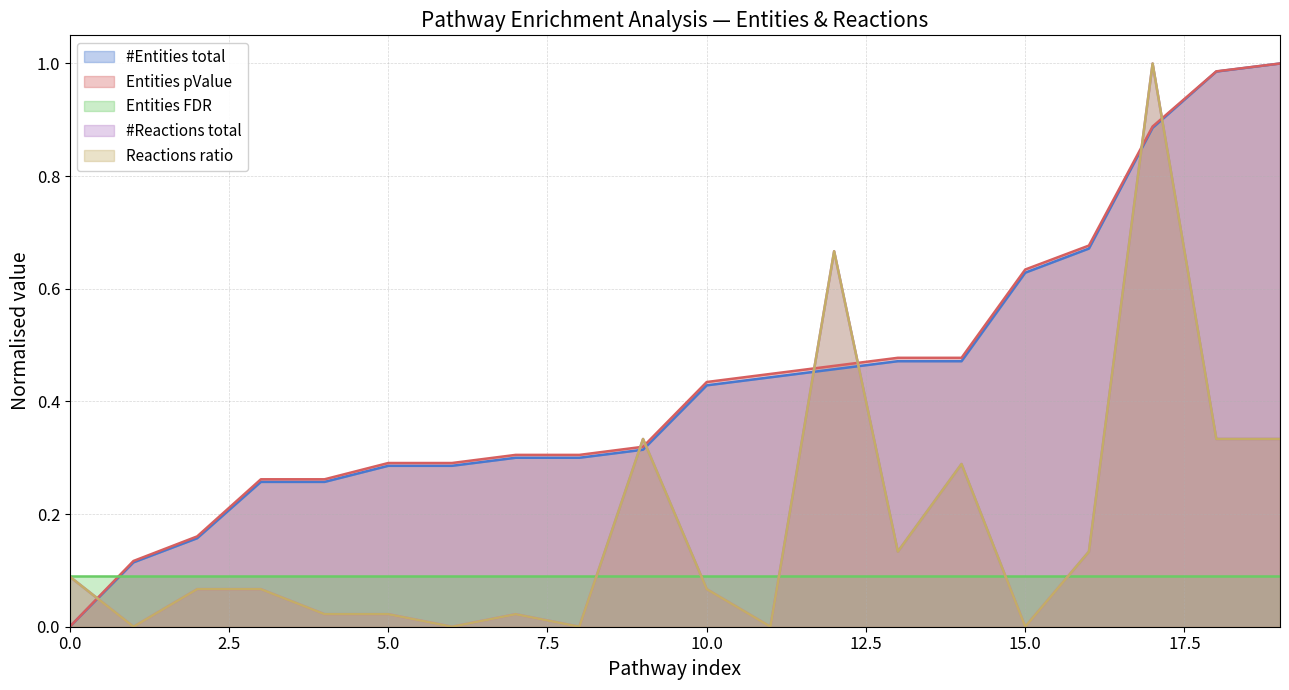

Does the chart have visible grid lines?

Yes